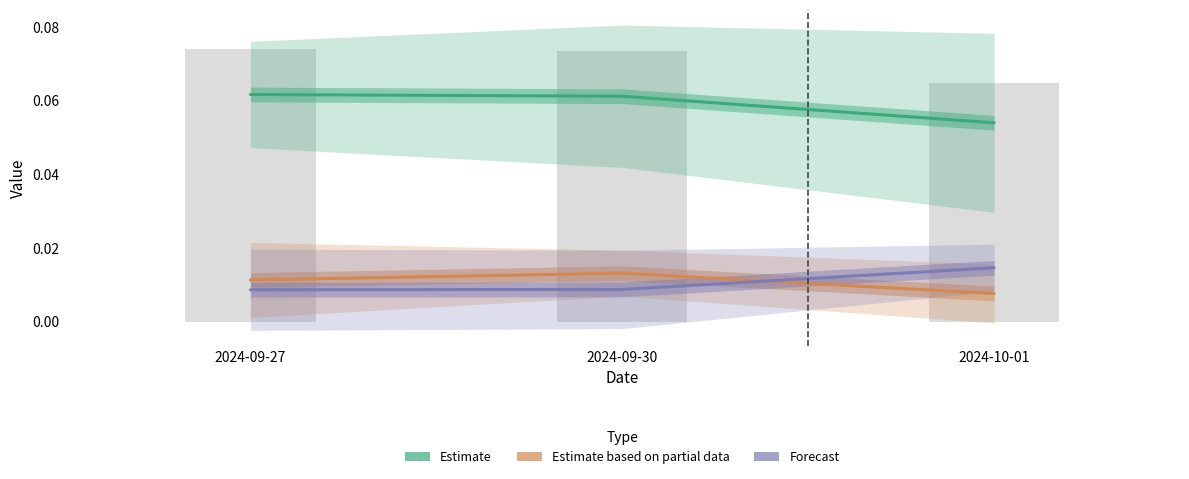

True or false: Estimate based on partial data has a value of 0.0 at 2024-09-30.

False